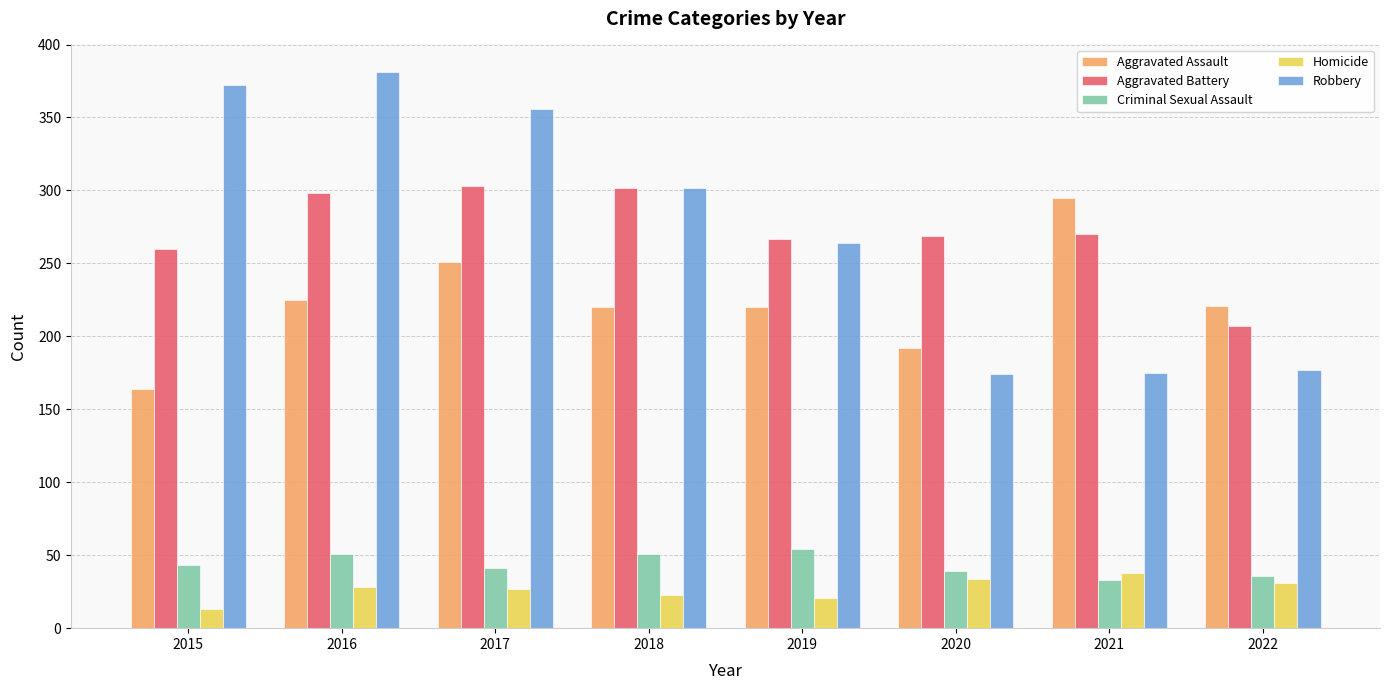

Between 2019 and 2020, which series saw the biggest shift?

Robbery